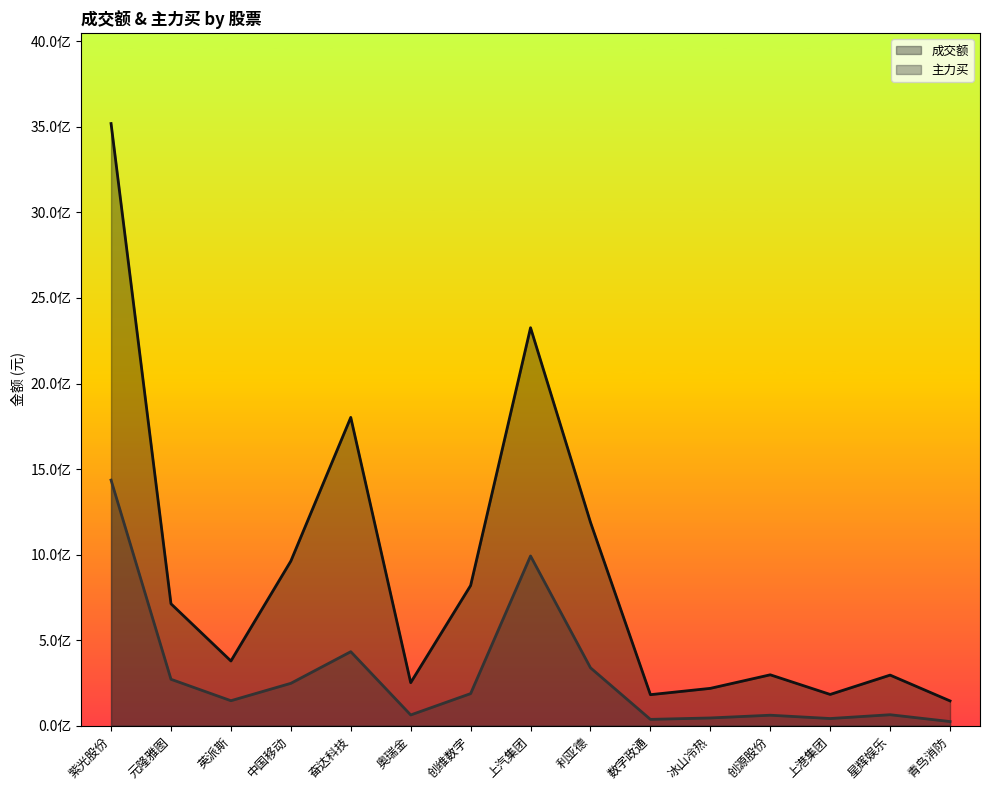

Where does the 成交额 series first go above 378418994?

紫光股份